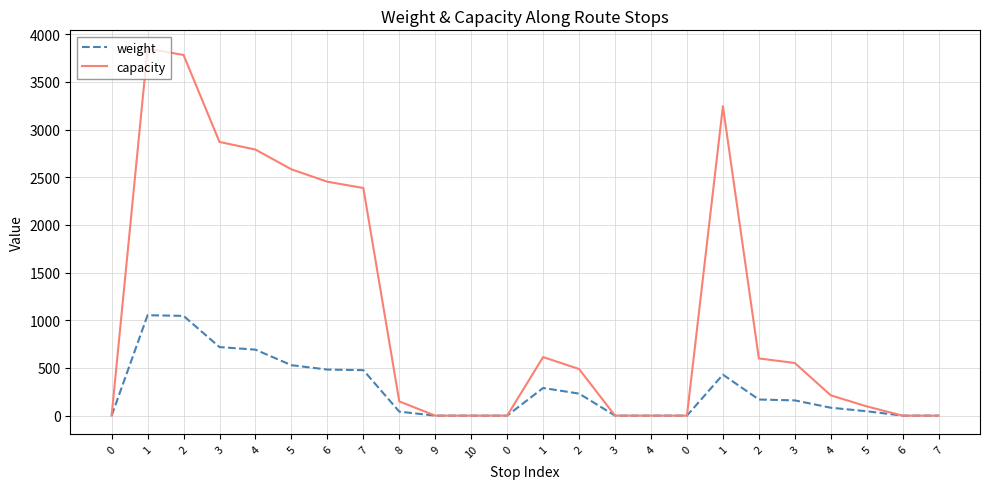

Reading left to right, list all the values displayed in this chart.

weight: 0=0	1=1053	2=1046	3=719	4=692	5=529	6=483	7=477	8=42	9=0	10=0	0=0	1=290	2=231	3=0	4=0	0=0	1=430	2=169	3=160	4=83	5=46	6=0	7=0
capacity: 0=0	1=3848	2=3782	3=2870	4=2790	5=2583	6=2453	7=2387	8=149	9=0	10=0	0=0	1=614	2=489	3=0	4=0	0=0	1=3245	2=600	3=552	4=213	5=97	6=0	7=0